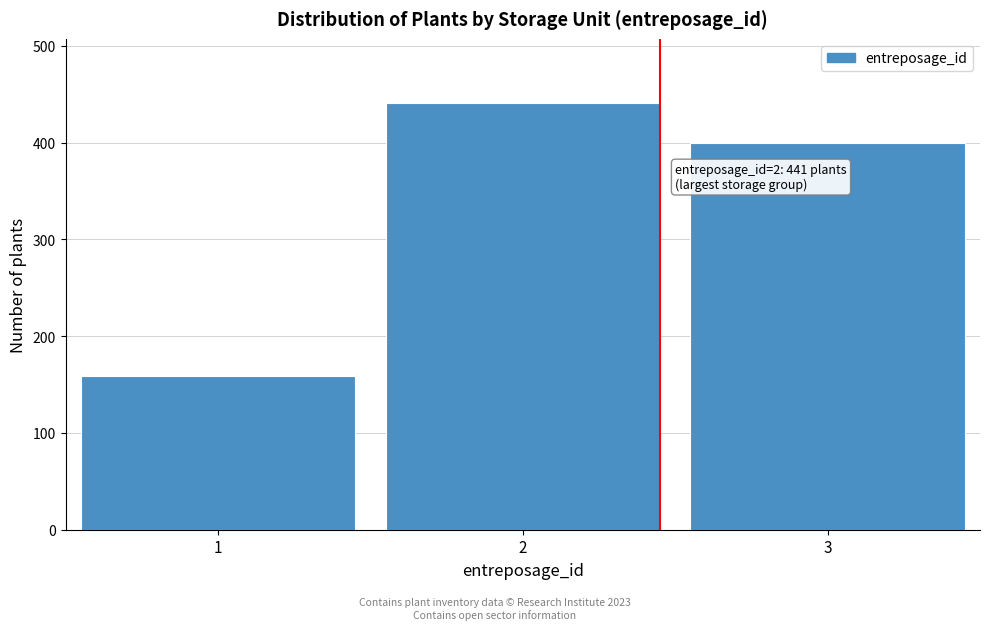

Reading left to right, extract all data points from this chart.

1=159	2=441	3=400